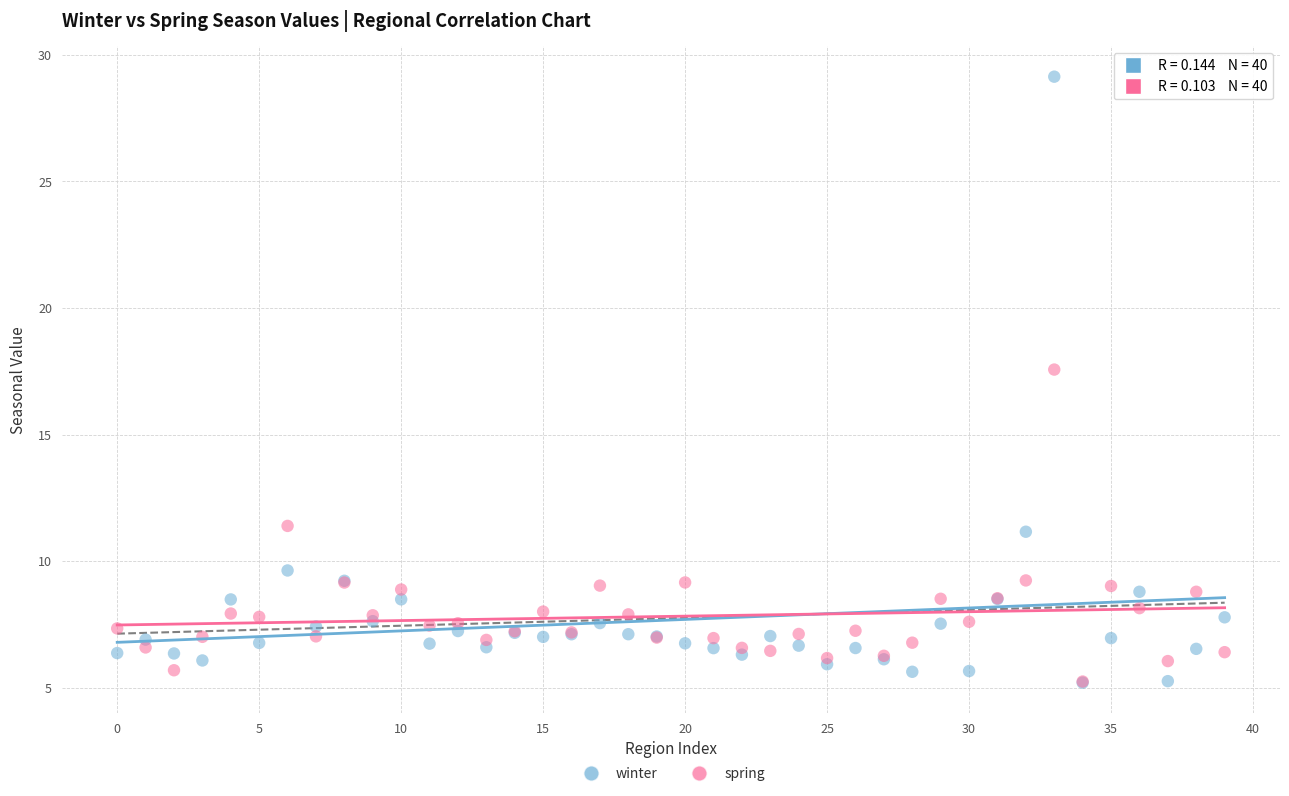

Across all series, what Y value is closest to 17?

17.6